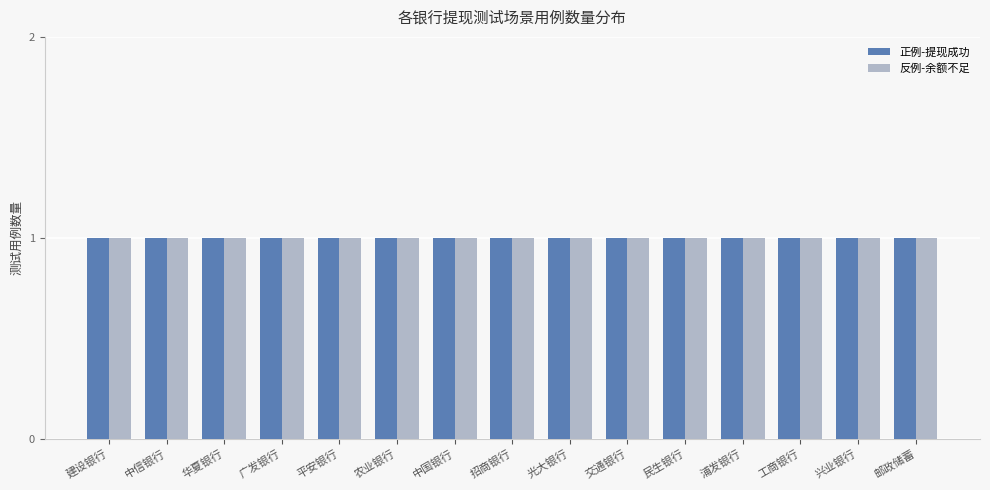

What is the value of the 正例-提现成功 bar at the 4th from the left?

1